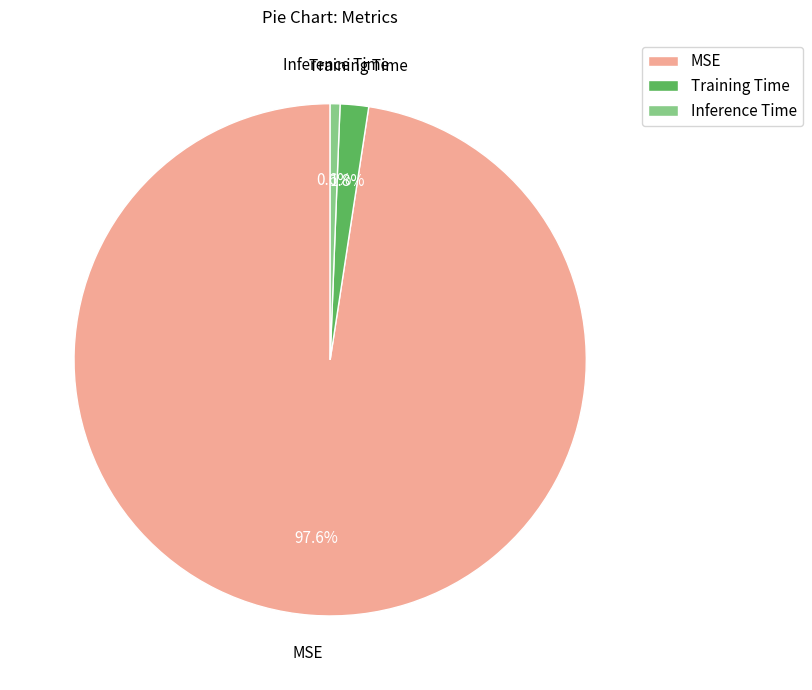

Which category has the smallest portion of the pie?

Inference Time